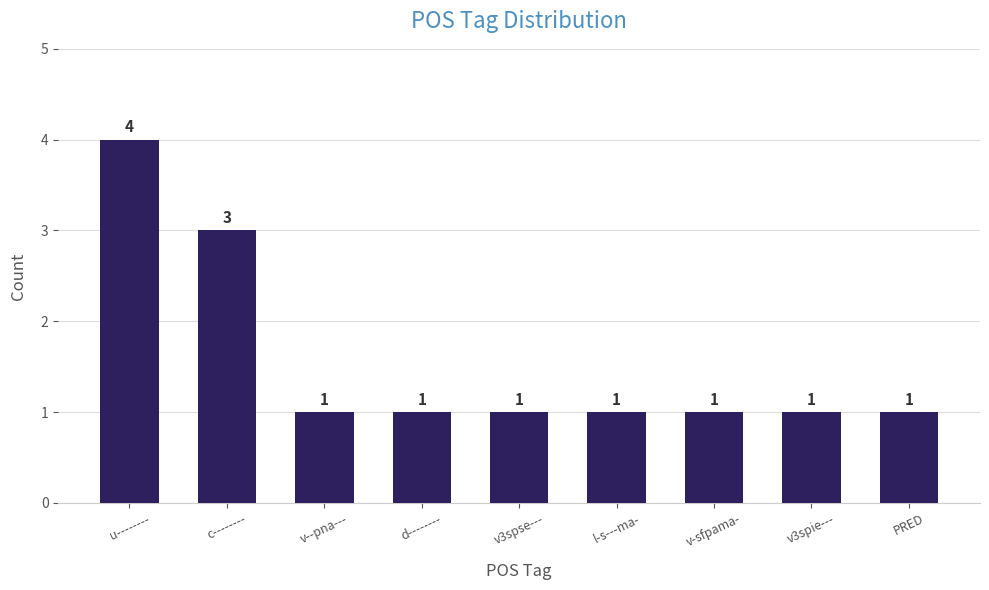

Reading left to right, transcribe all the data shown in this chart.

u--------=4	c--------=3	v--pna---=1	d--------=1	v3spse---=1	l-s---ma-=1	v-sfpama-=1	v3spie---=1	PRED=1